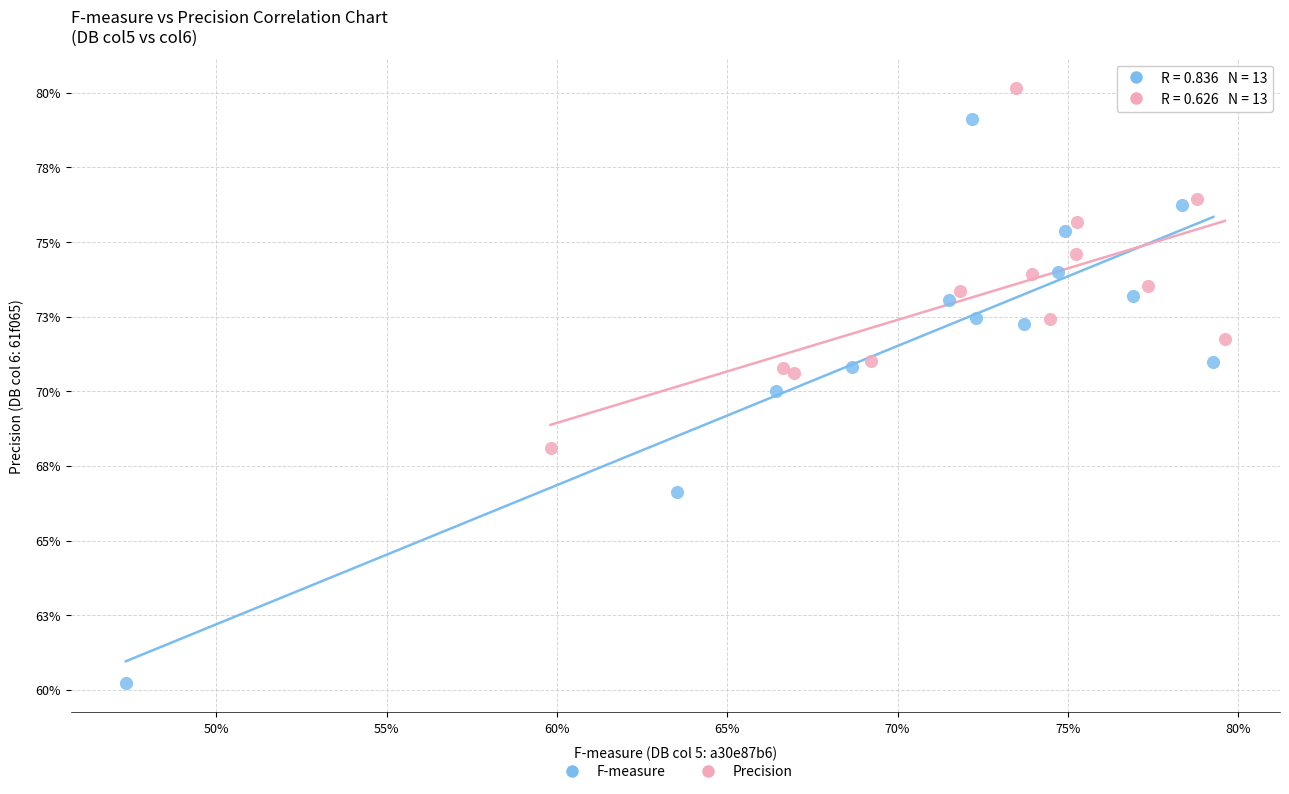

What are all the series names shown in the legend?

F-measure, Precision